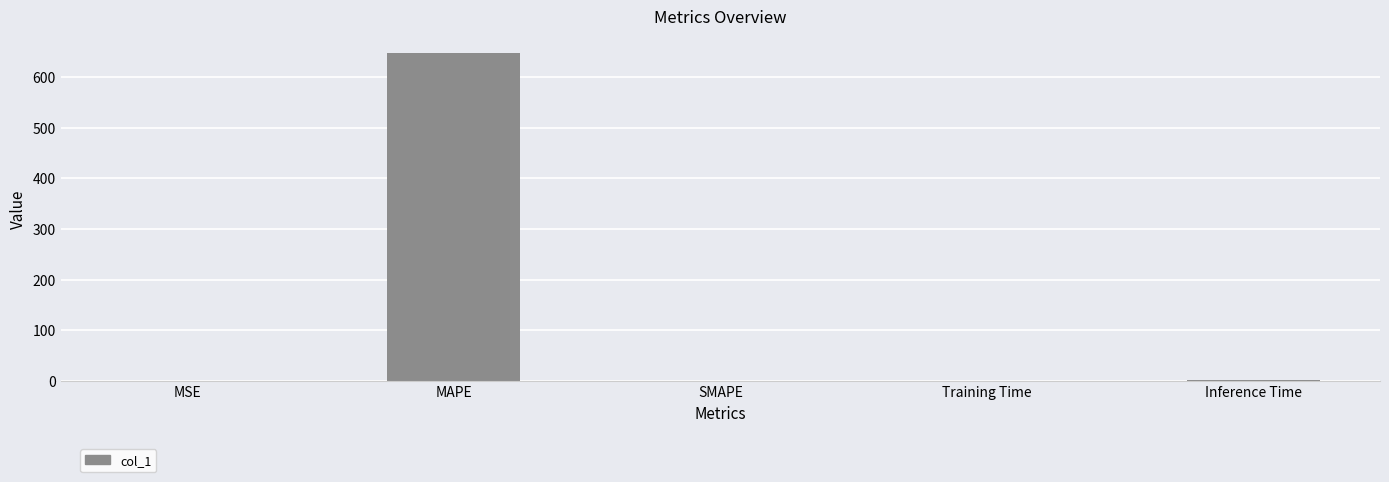

Which has a higher value, MAPE or MSE?

MAPE